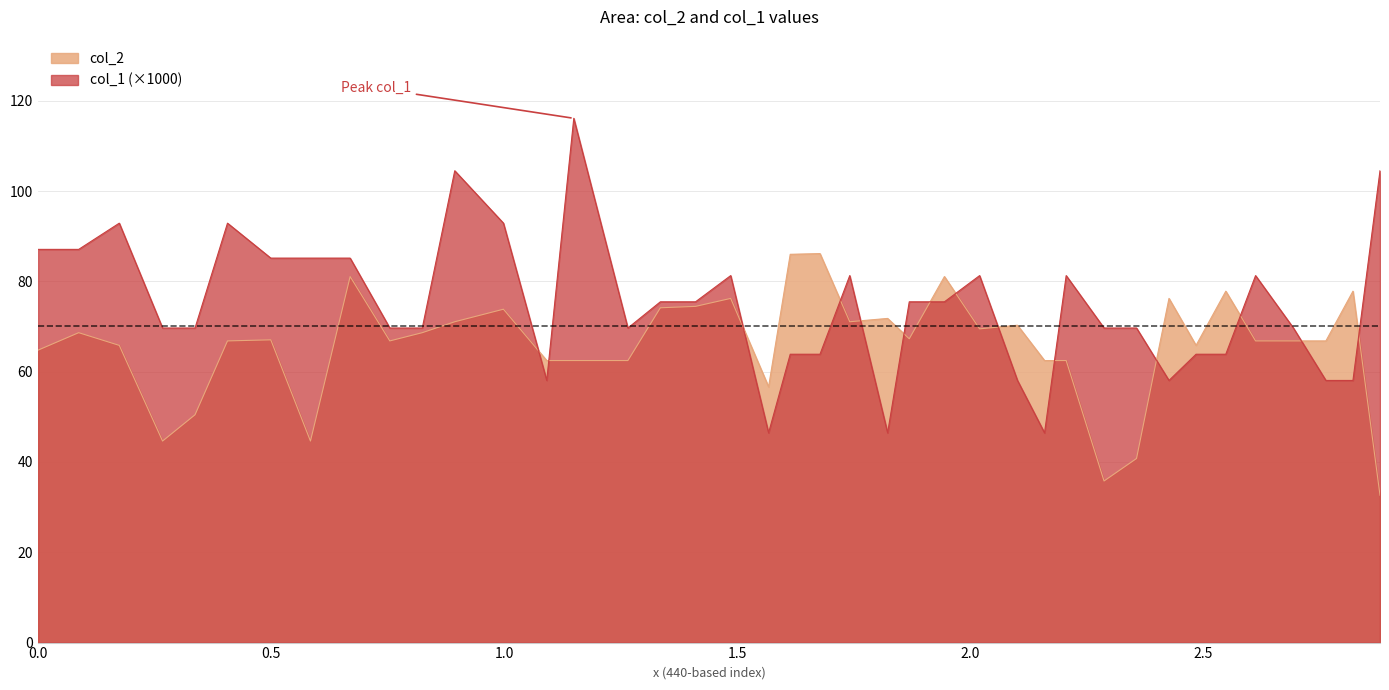

What is the minimum value for col_1 (×1000)?

46.4